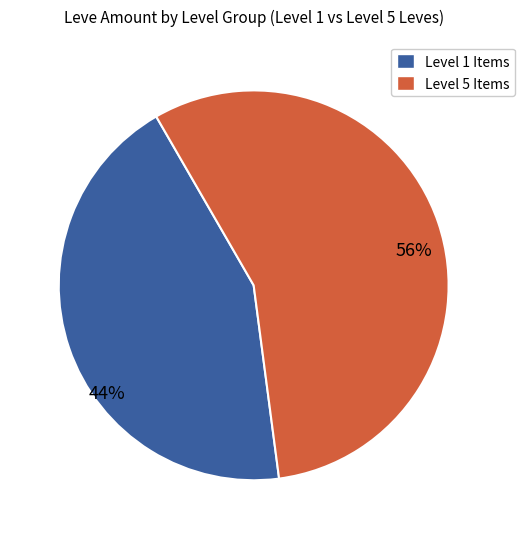

Does any single category account for the majority?

Yes